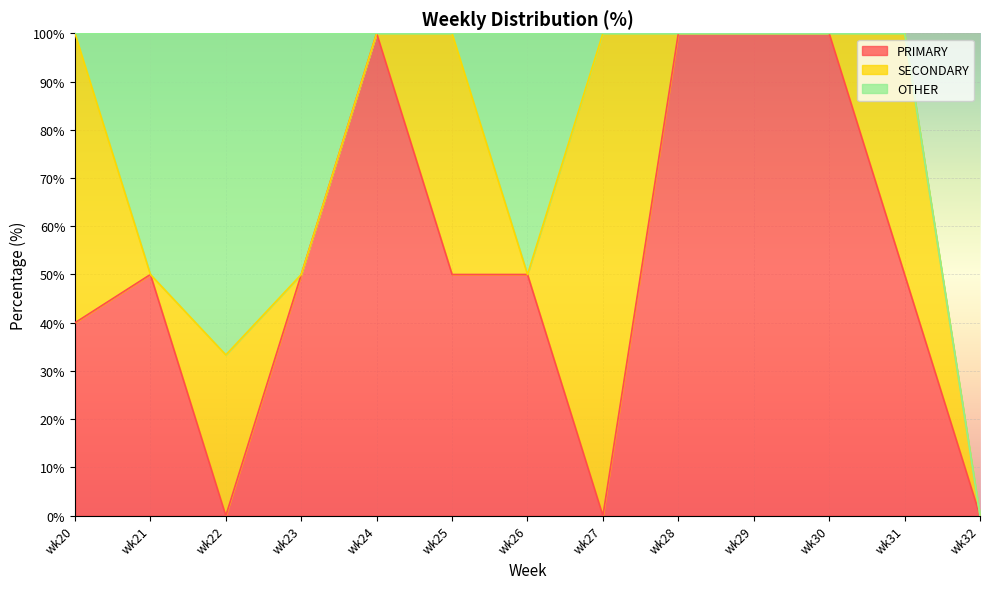

How many categories are shown in the chart?

13